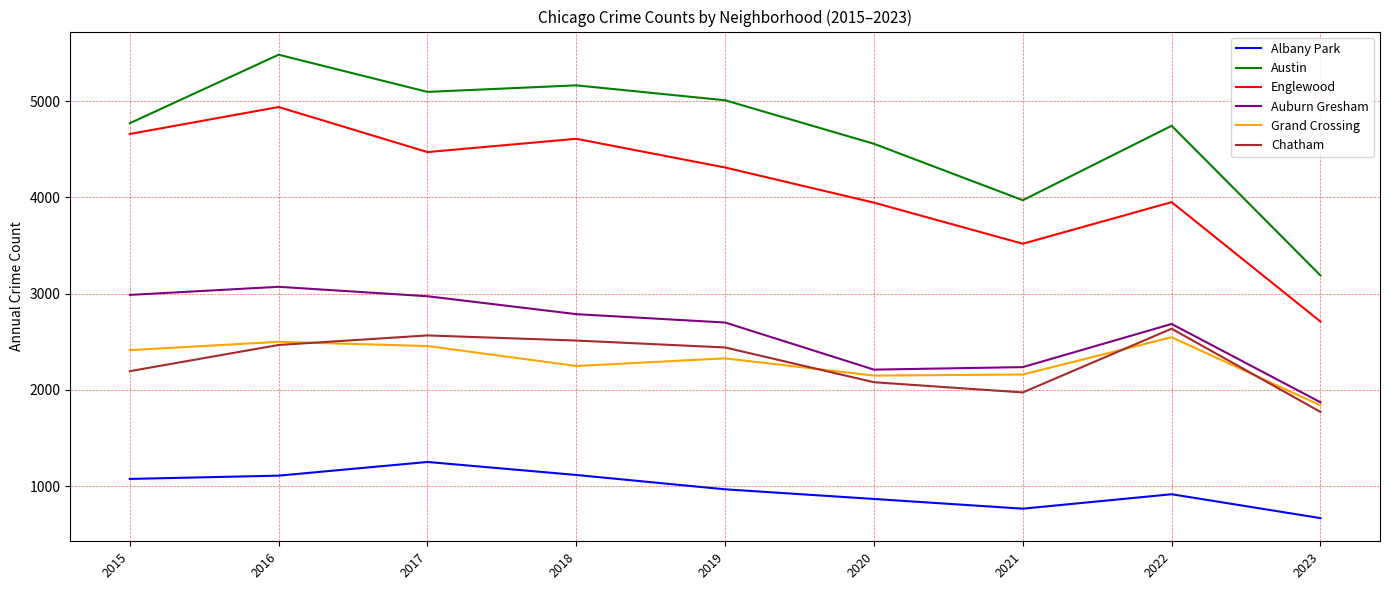

What is the difference between the maximum and minimum values in the Austin series?

2292